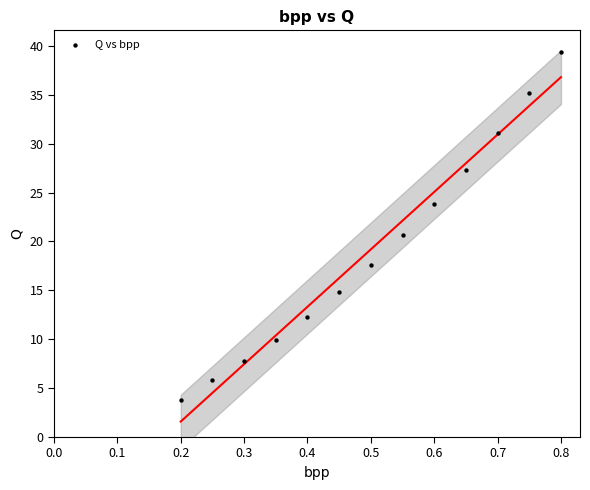

What is the range of Y values (max minus min)?

35.5